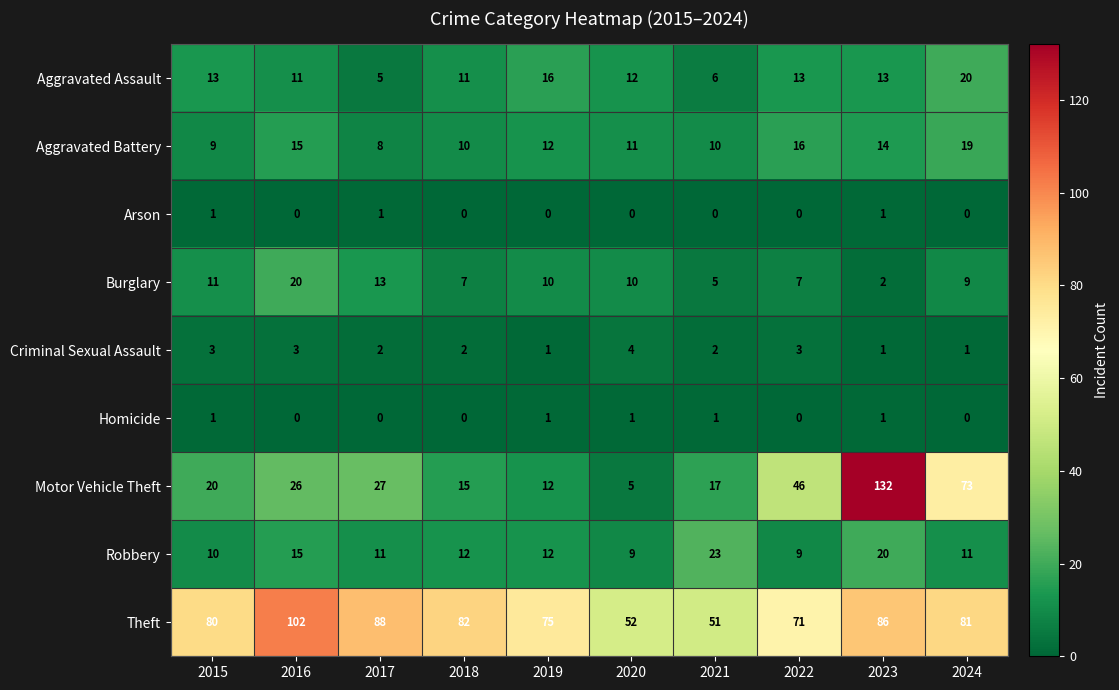

What is the average value of the Motor Vehicle Theft series?

37